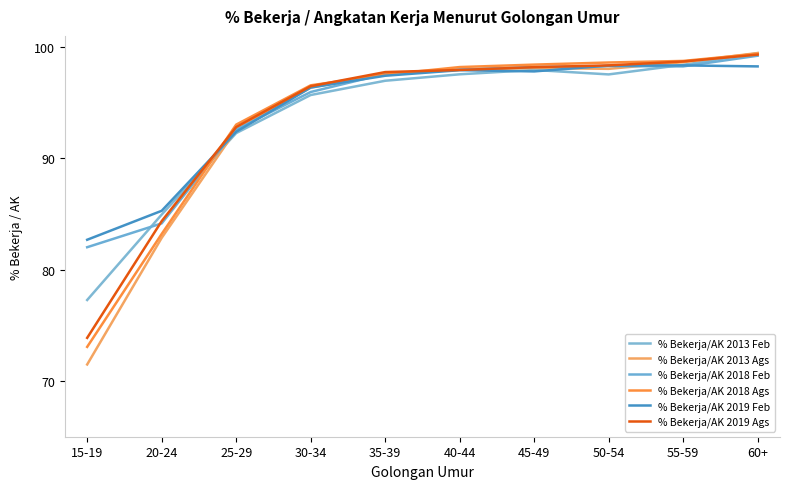

Reading left to right, extract all data points from this chart.

% Bekerja/AK 2013 Feb: 77.3	85.0	92.3	95.7	97.0	97.5	97.9	97.5	98.4	99.5
% Bekerja/AK 2013 Ags: 71.5	82.9	92.6	96.4	97.5	98.0	98.1	98.0	98.6	99.5
% Bekerja/AK 2018 Feb: 82.0	84.2	92.6	96.0	97.6	98.0	98.2	98.3	98.3	99.2
% Bekerja/AK 2018 Ags: 73.1	83.2	93.0	96.6	97.5	98.2	98.4	98.6	98.8	99.4
% Bekerja/AK 2019 Feb: 82.7	85.3	92.4	96.4	97.4	97.9	97.8	98.3	98.3	98.3
% Bekerja/AK 2019 Ags: 73.9	84.4	92.8	96.5	97.8	97.9	98.2	98.3	98.7	99.3